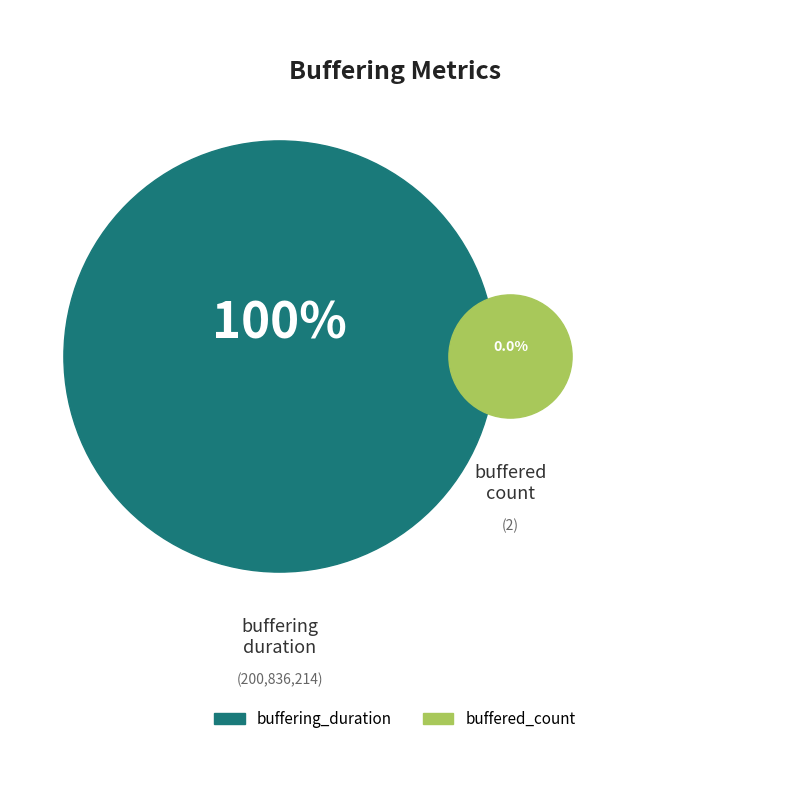

Is buffered_count the majority of the pie?

No